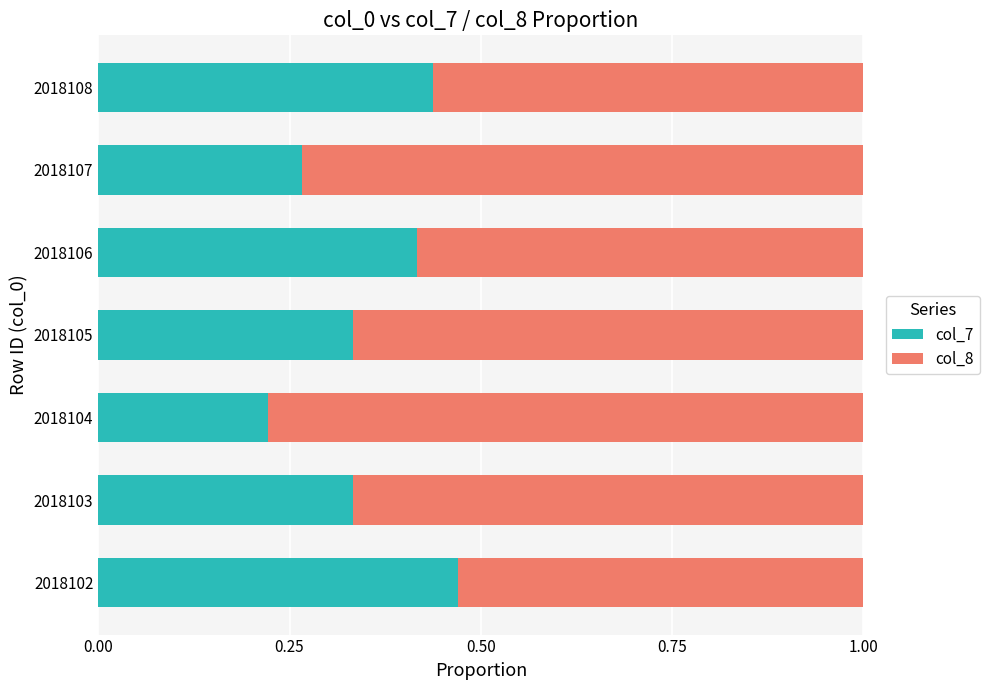

The col_7 series shows 0.1 at 2018104. True or false?

False